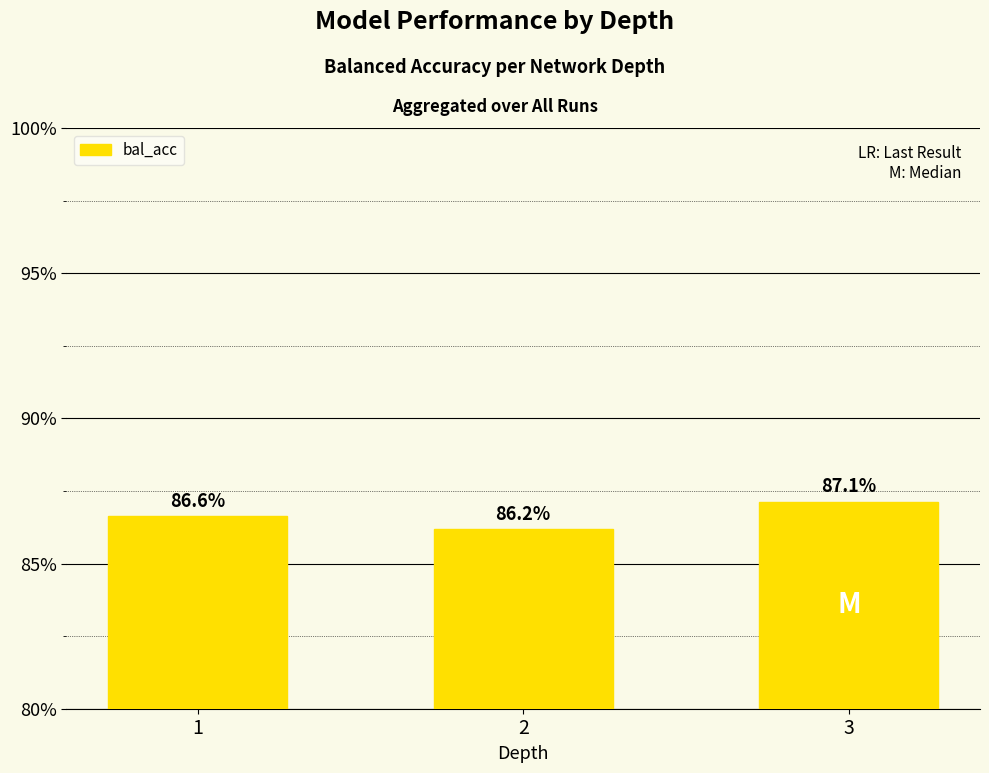

At which category does the chart reach its minimum across all series?

2